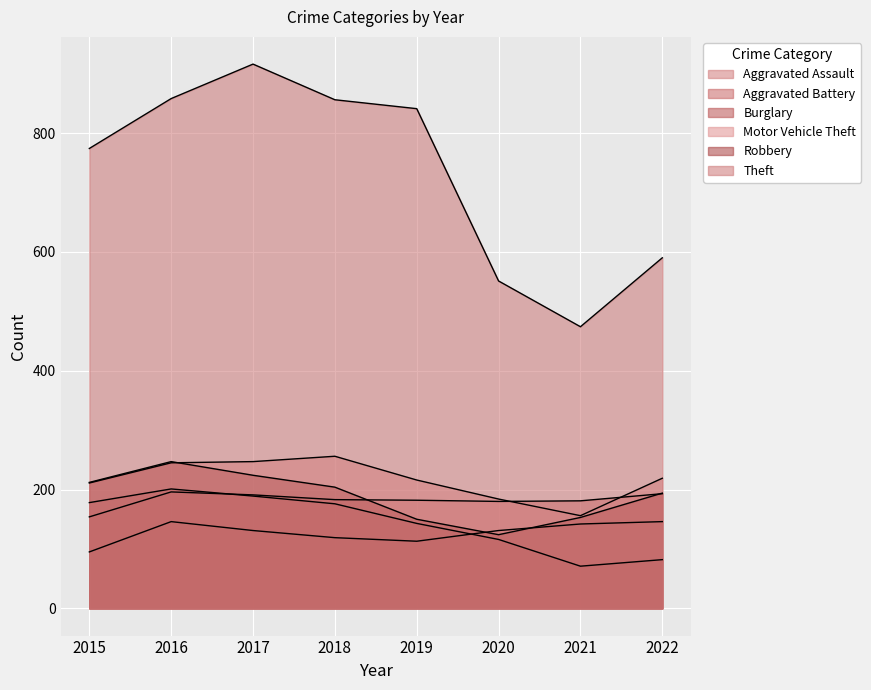

True or false: Theft has a value of 111 at 2020.

False